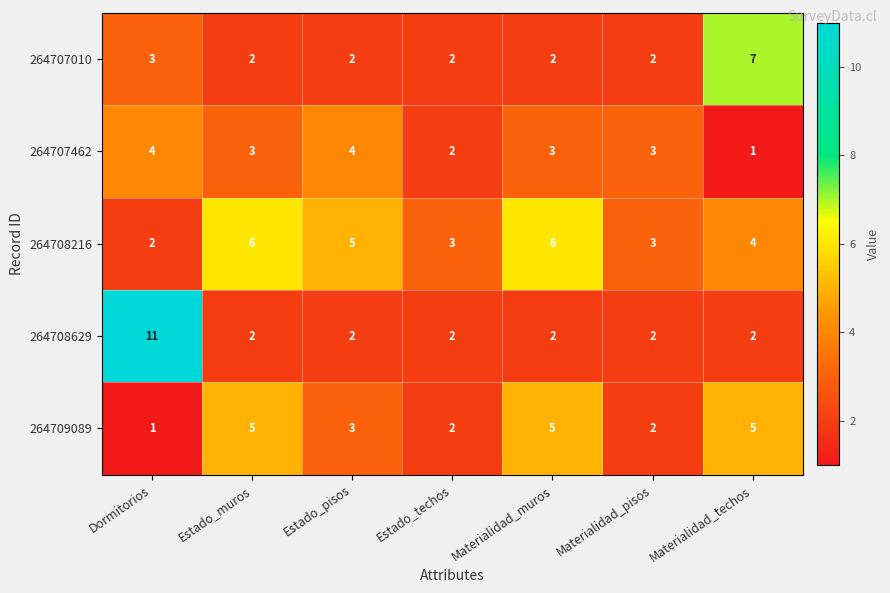

Rank the series by their maximum value, from highest to lowest.

264708629, 264707010, 264708216, 264709089, 264707462